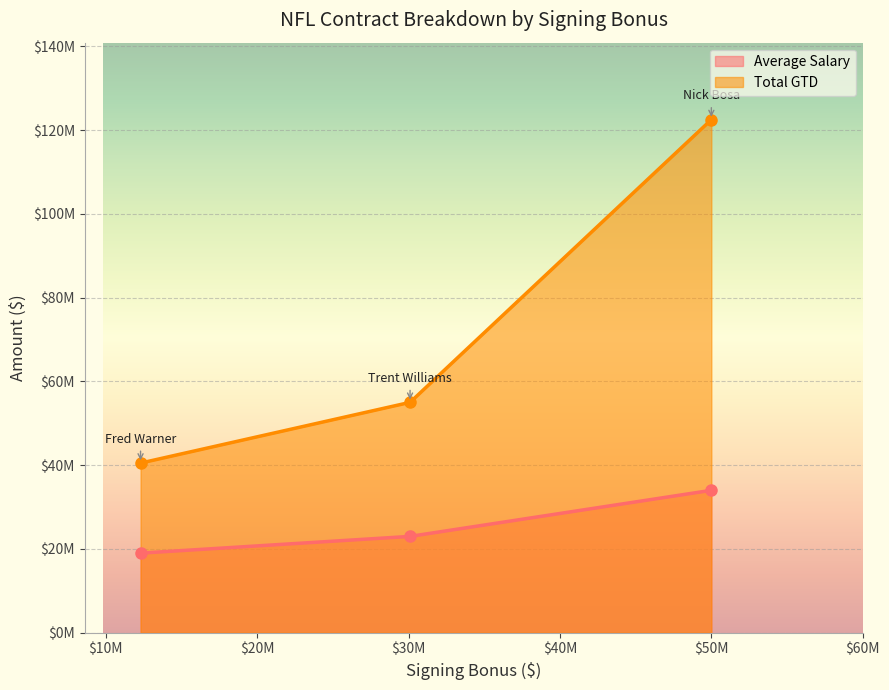

At which label is Average Salary closest to 26500000?

Trent Williams